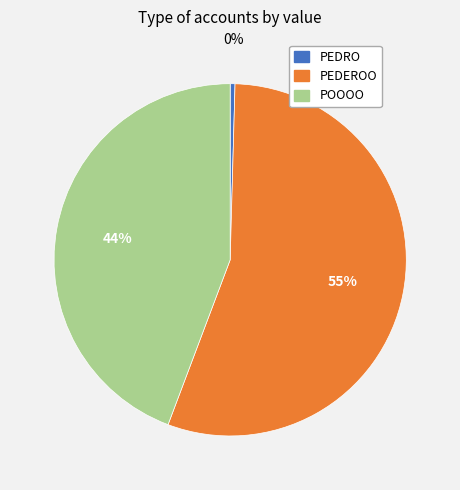

How many slices are in this pie chart?

3